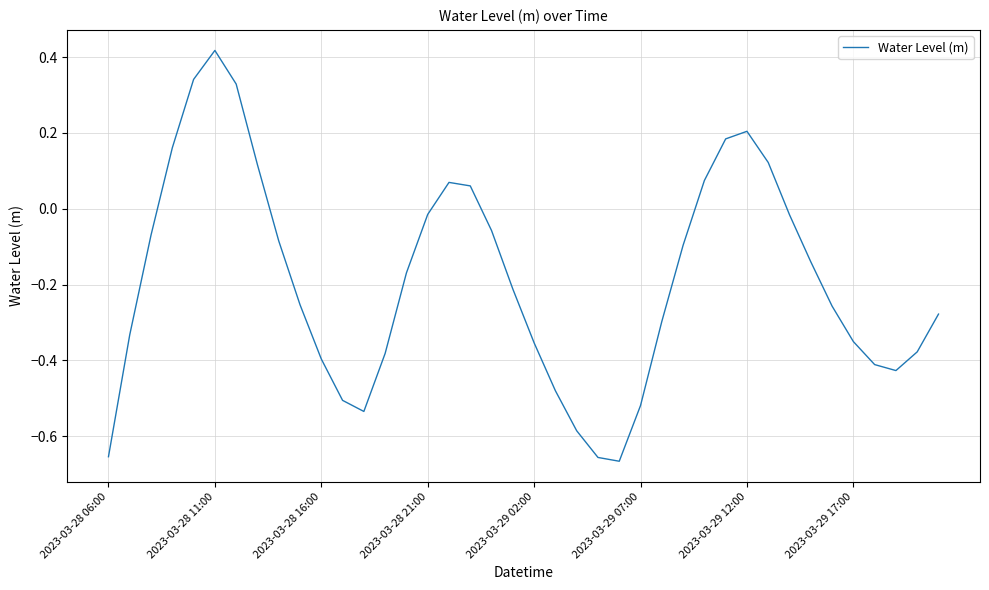

What is the difference between the maximum and minimum values?

1.1